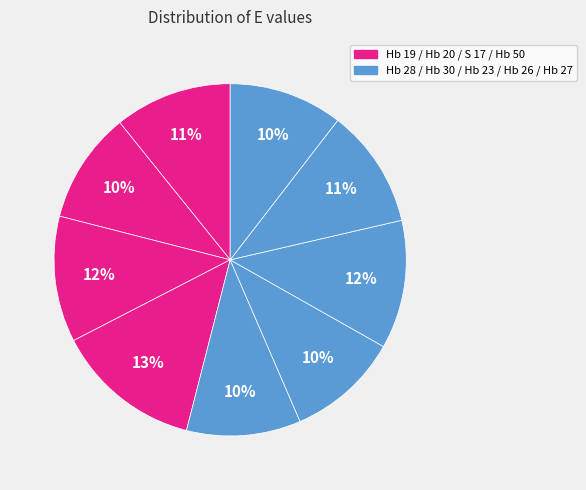

Count the number of slices in the pie.

9